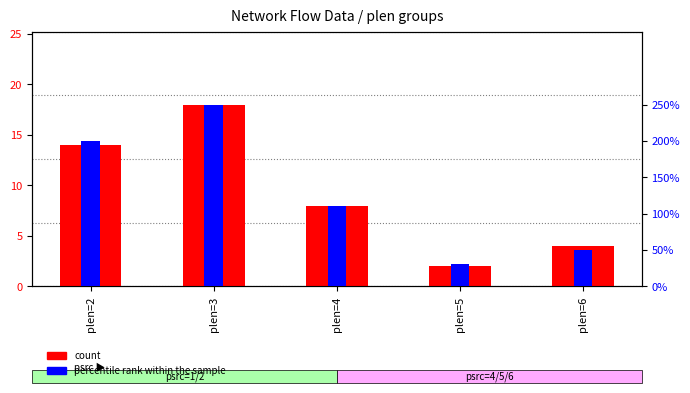

What value does the count series have at plen=3?

18